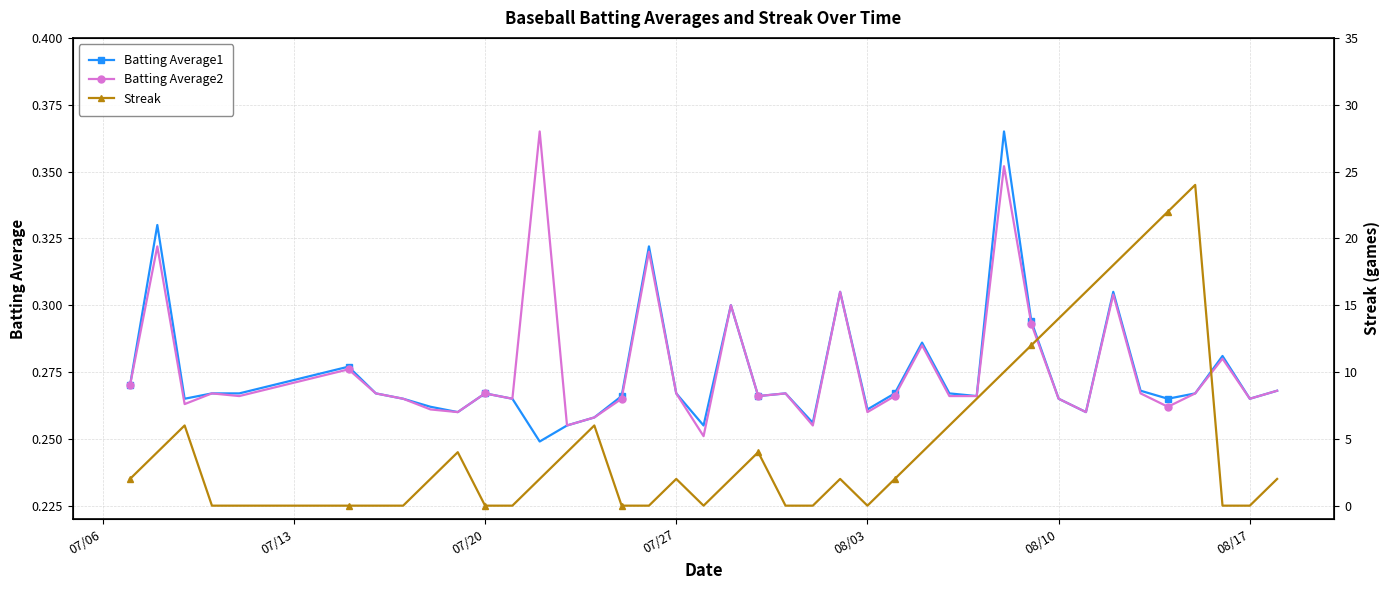

True or false: Batting Average1 has more than 1 interior local peaks.

True